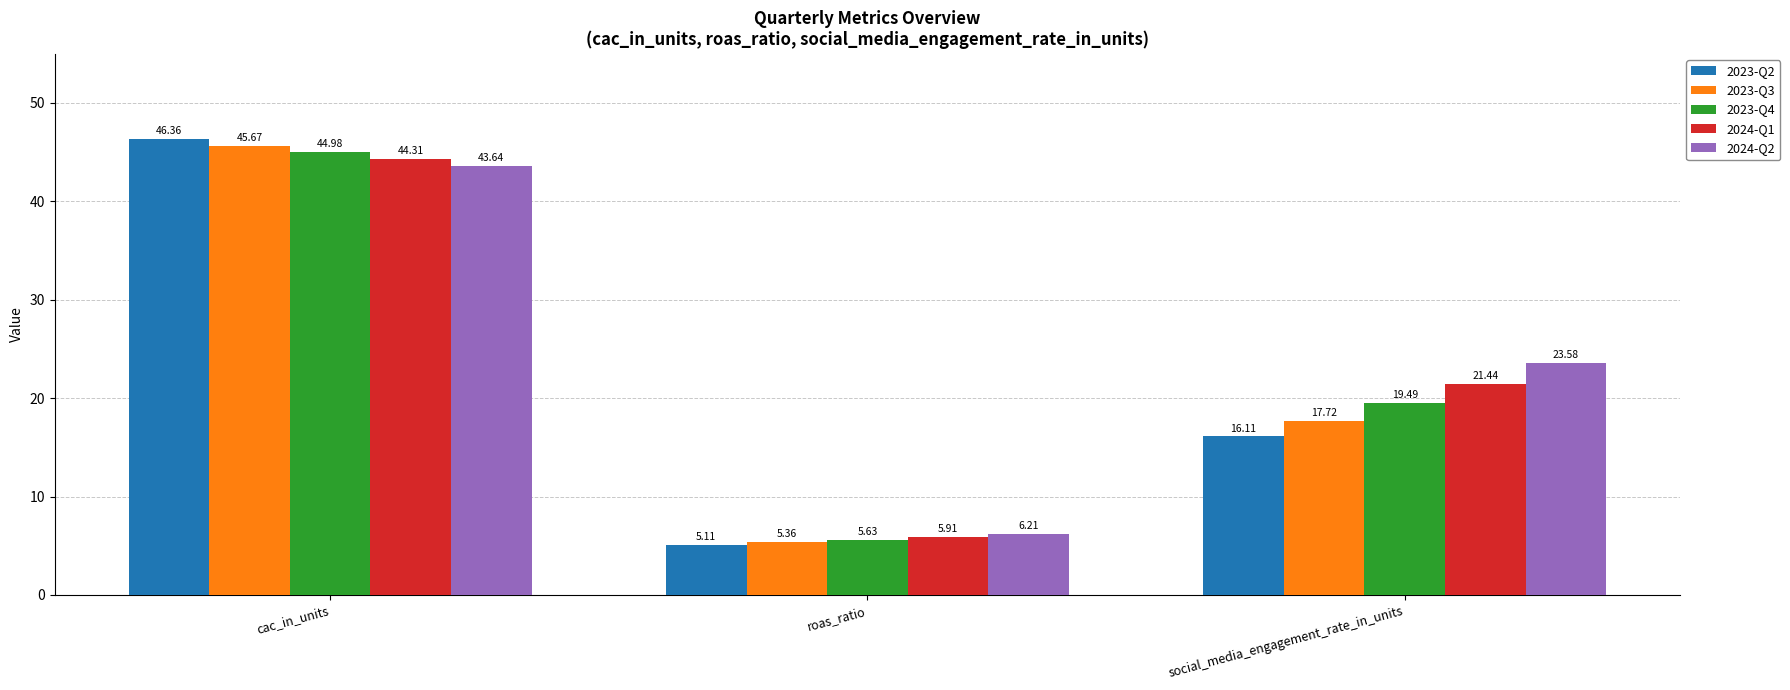

At which category is the sum across all series the highest?

cac_in_units